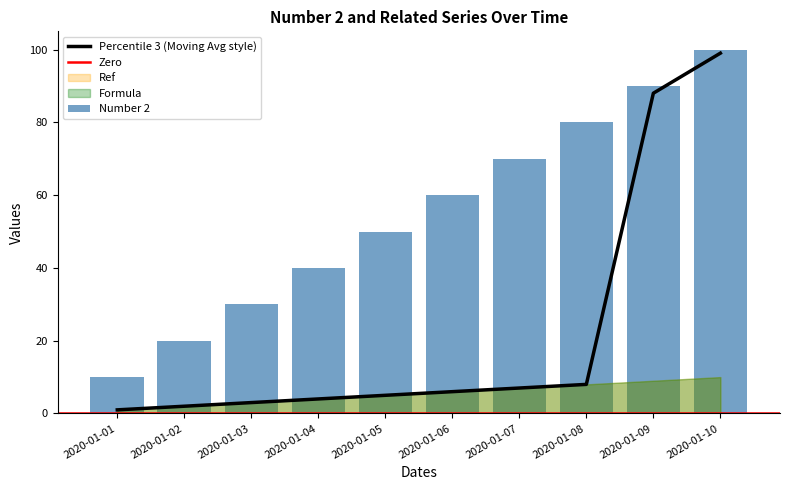

What is the sum of the Percentile 3 values at 2020-01-06 and 2020-01-08?

14